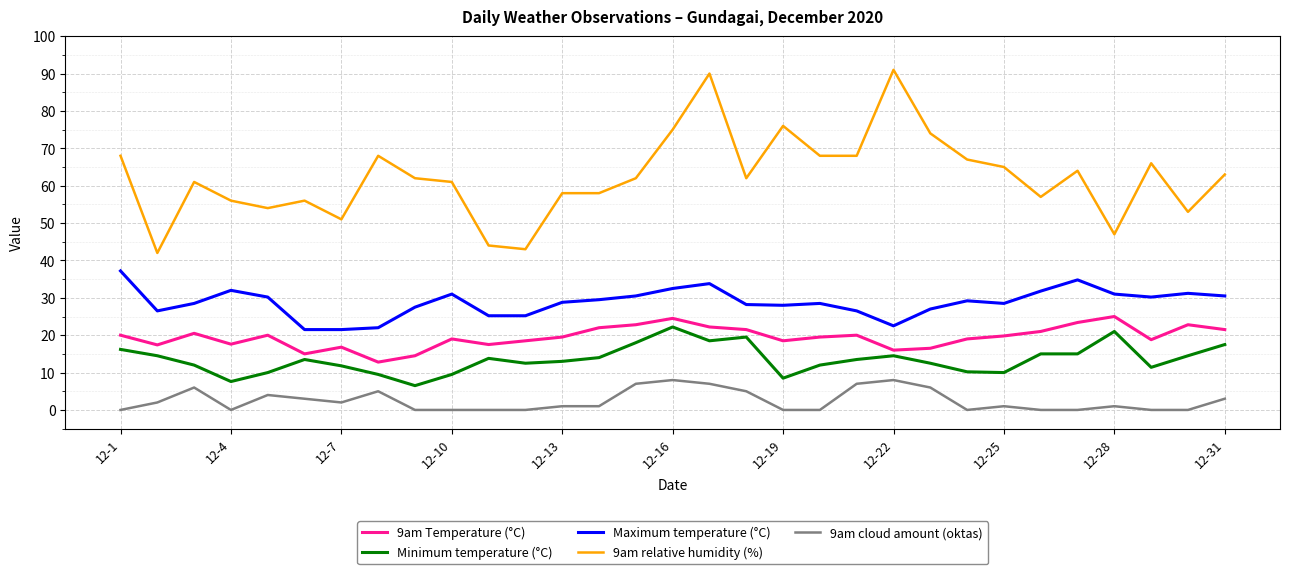

Which series has the largest total across all categories?

9am relative humidity (%)